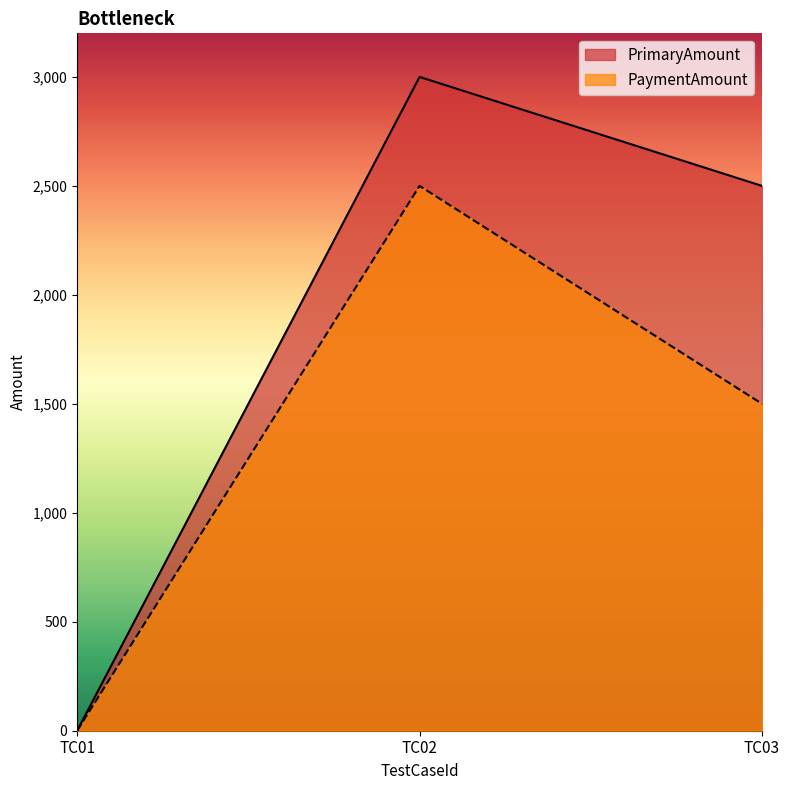

How many data points in PaymentAmount are less than 1500?

1